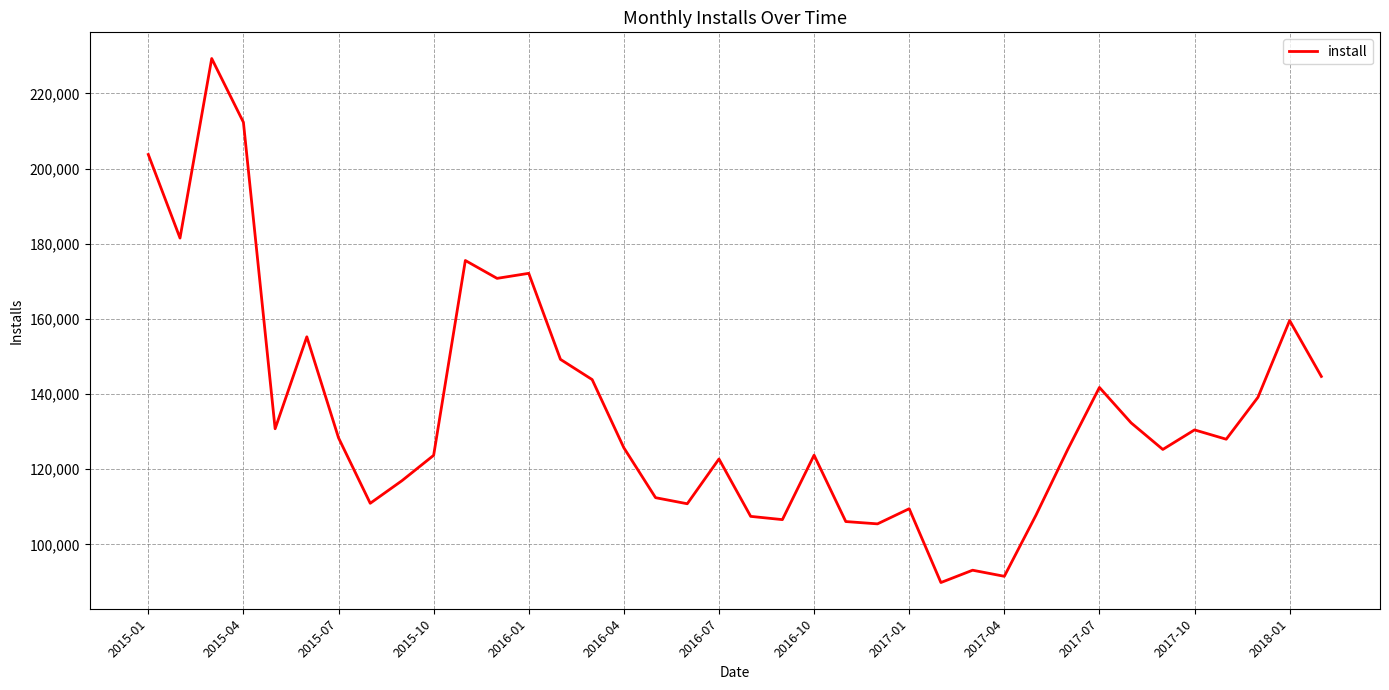

True or false: the data has more than 2 interior local peaks.

True